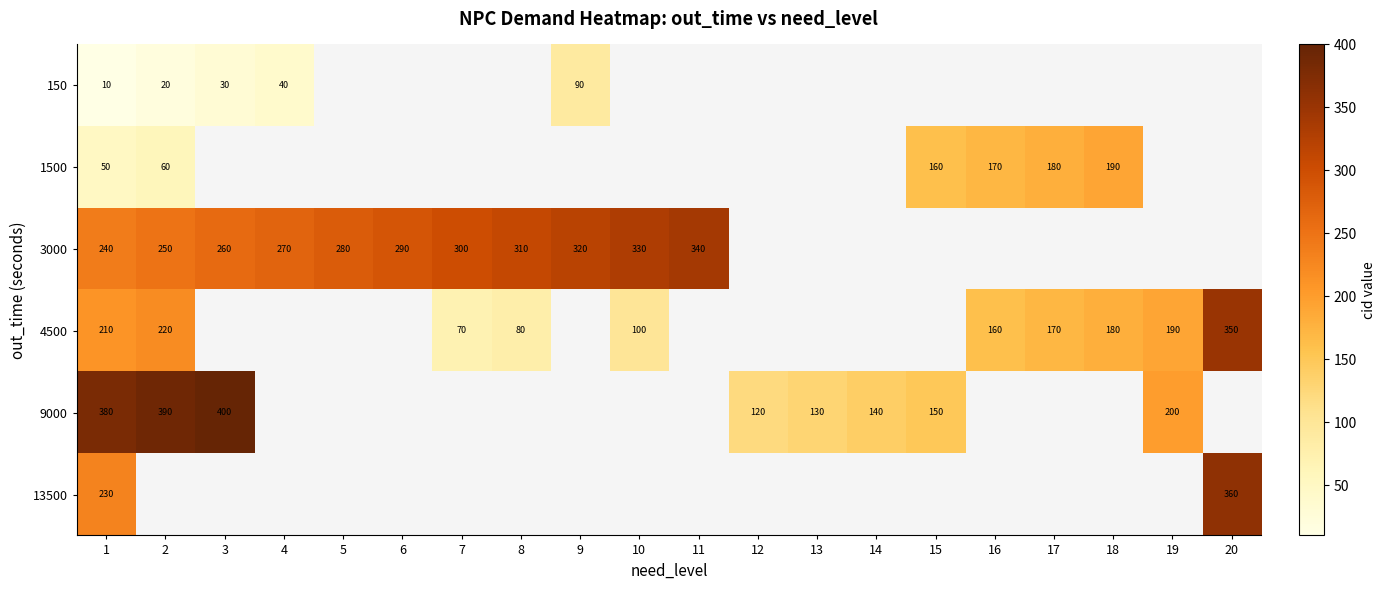

Which label corresponds to the largest value in the chart?

3